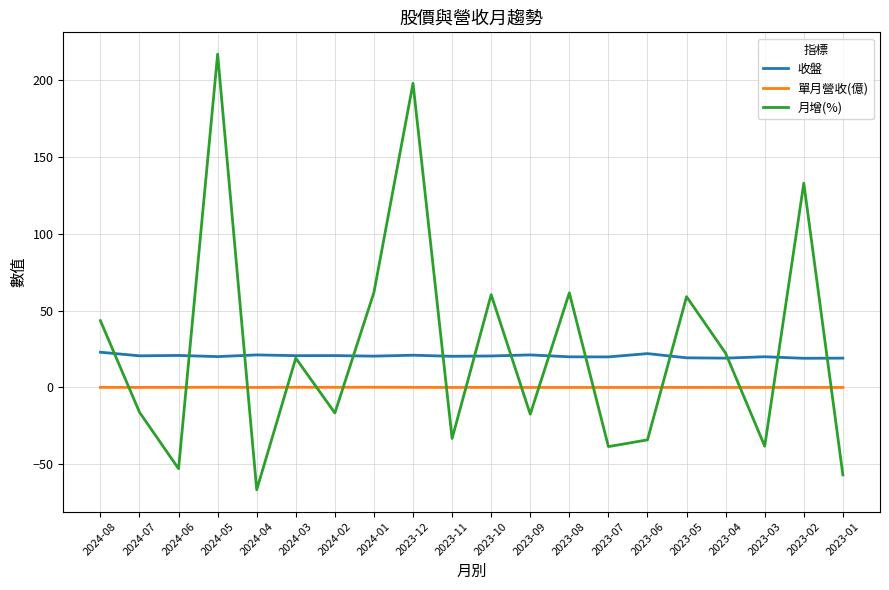

What value does the 月增(%) series have at 2023-11?

-33.2